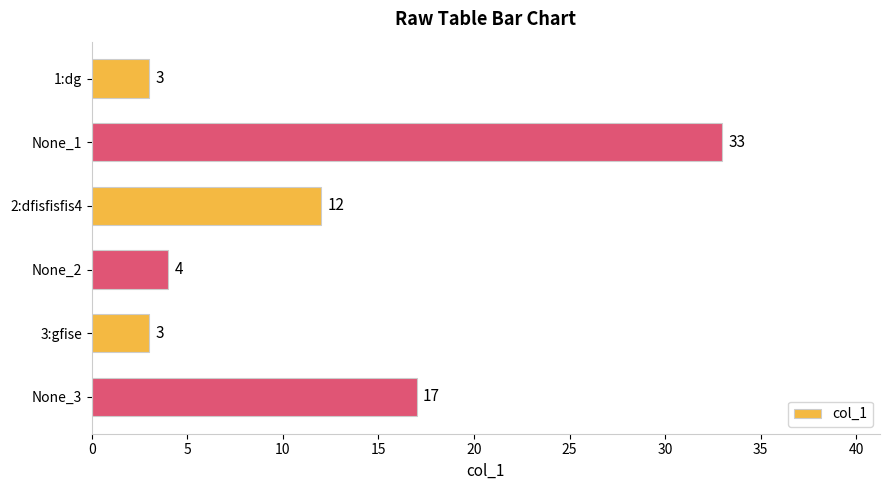

Count the number of categories in the chart.

6